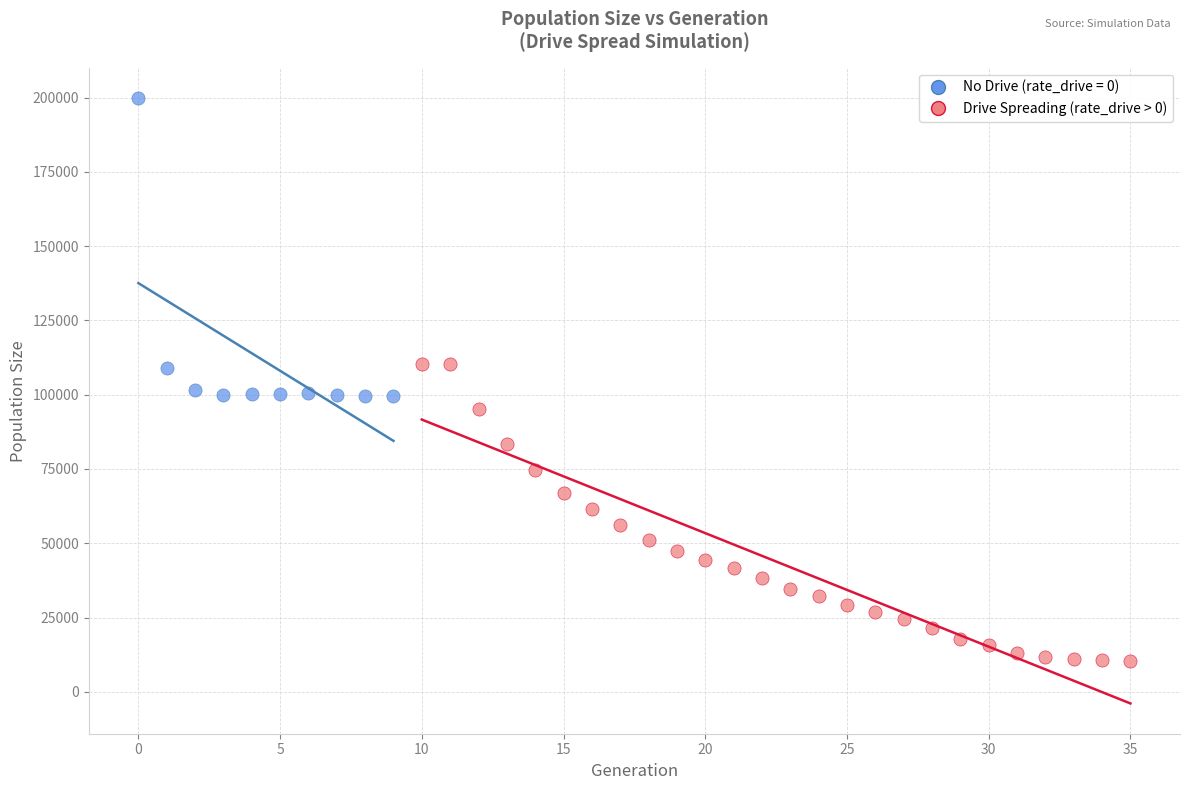

Which series contains the highest Y value?

No Drive (rate_drive = 0)